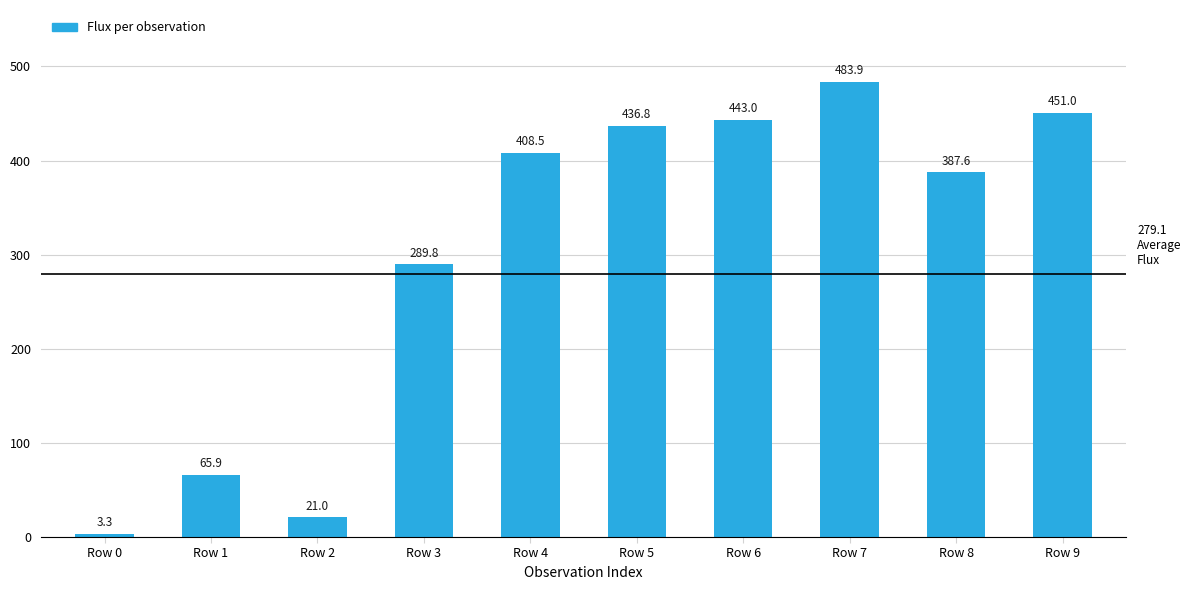

How many categories are shown in the chart?

10